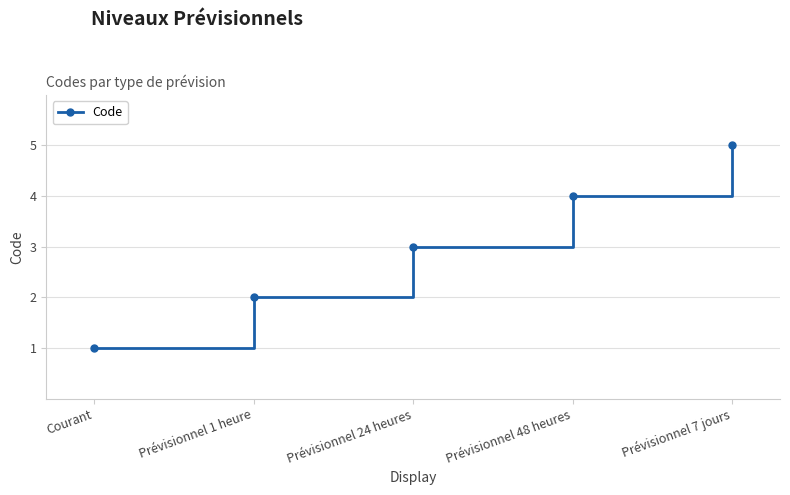

The value at Prévisionnel 7 jours is 5. True or false?

True